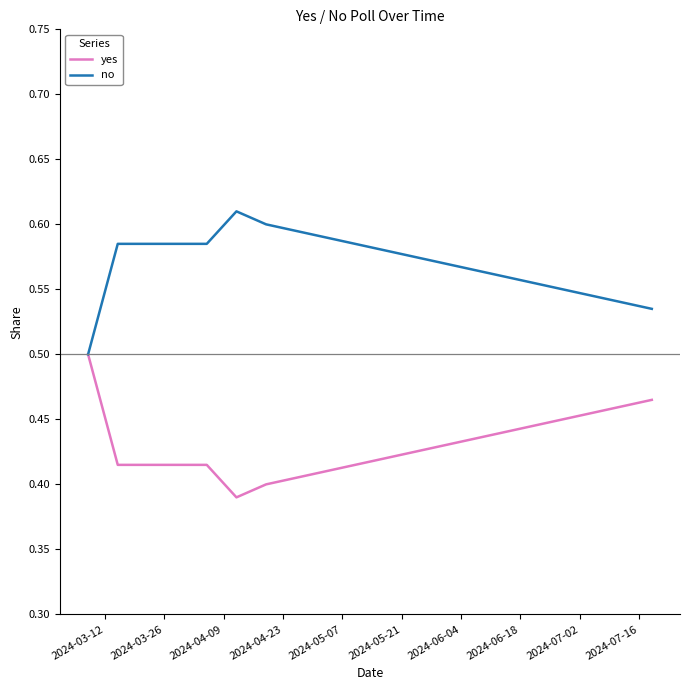

List the series in order of their peak value, lowest first.

yes, no